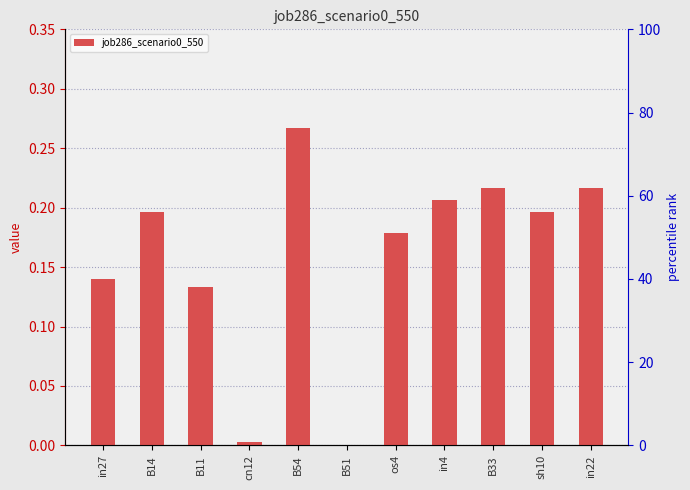

Rank the categories by value from lowest to highest.

B51, cn12, B11, in27, os4, B14, sh10, in4, B33, in22, B54